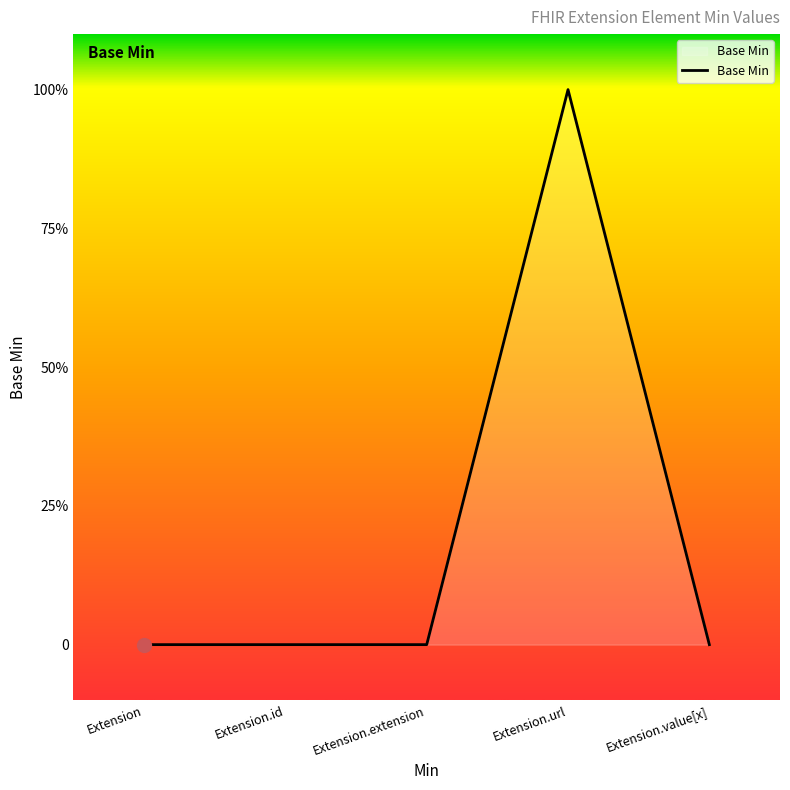

Which category has the lowest value across all series?

Extension